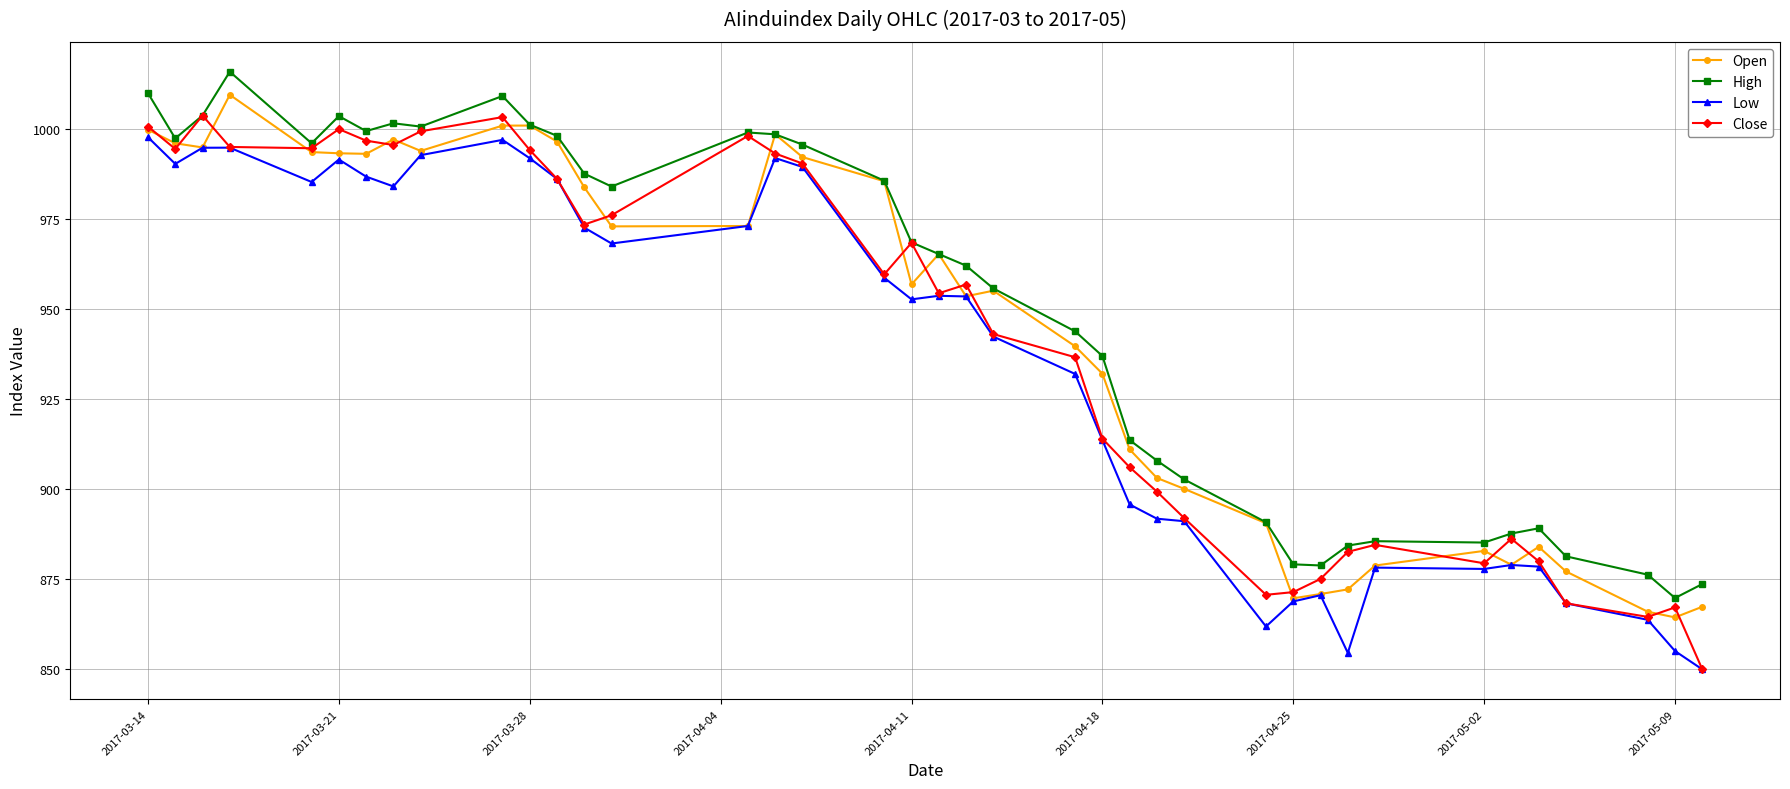

What is the value of the Close point at the 34th from the left?

886.1